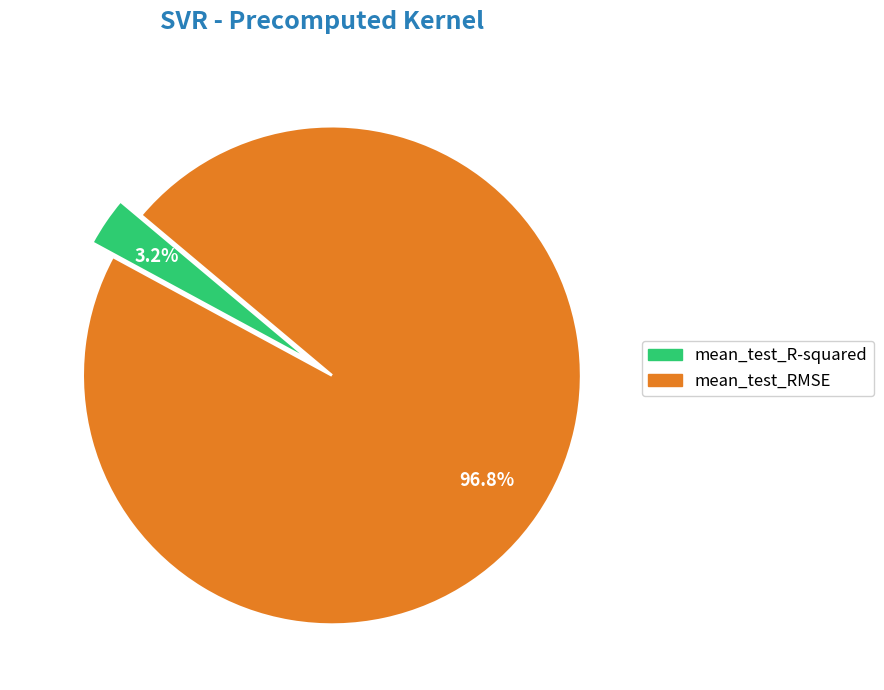

Does mean_test_R-squared represent more than half of the total?

No